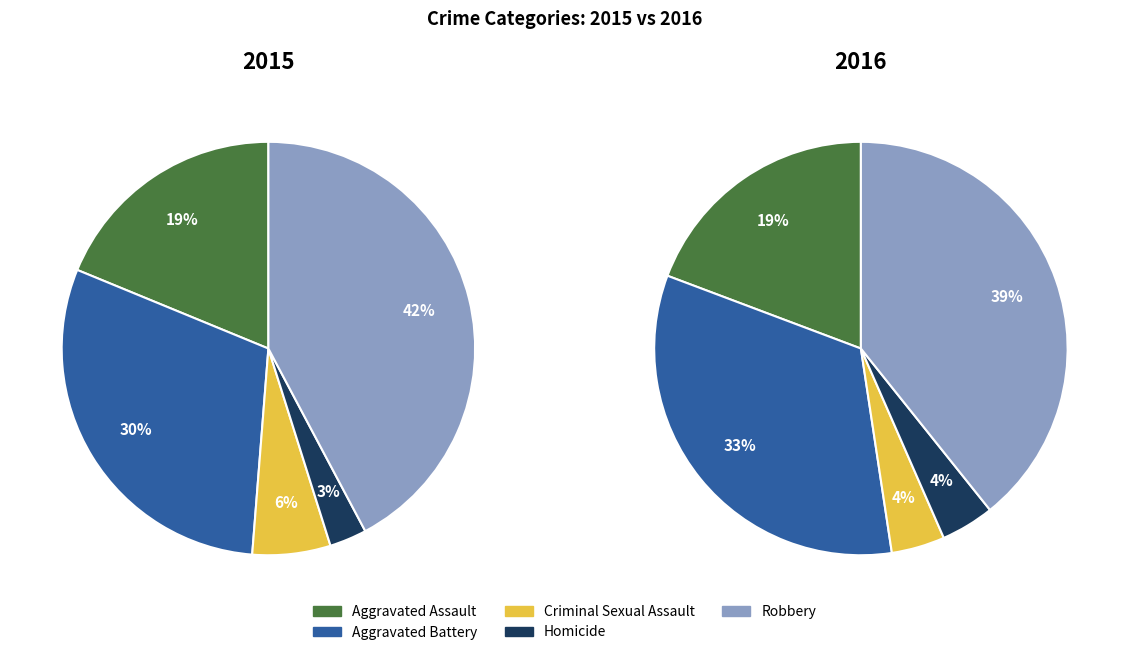

How many segments does this pie chart have?

5